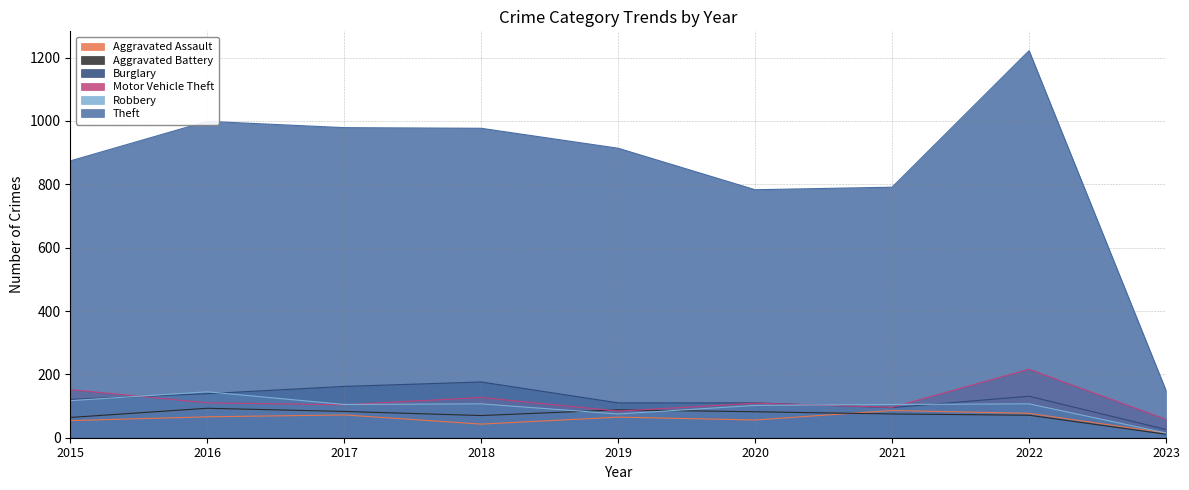

What is the value of the Robbery point at the 1st from the left?

117